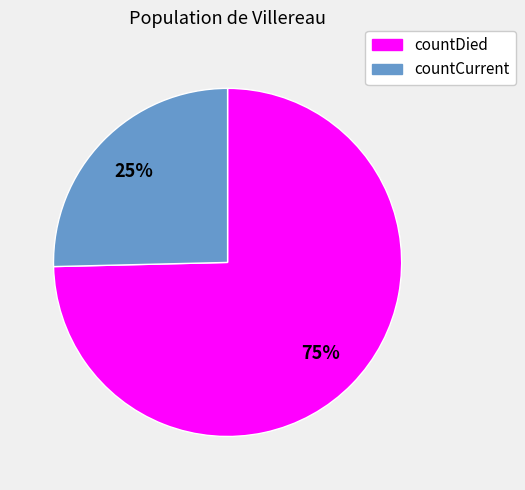

Do countDied and countCurrent together represent more than half of the pie?

Yes